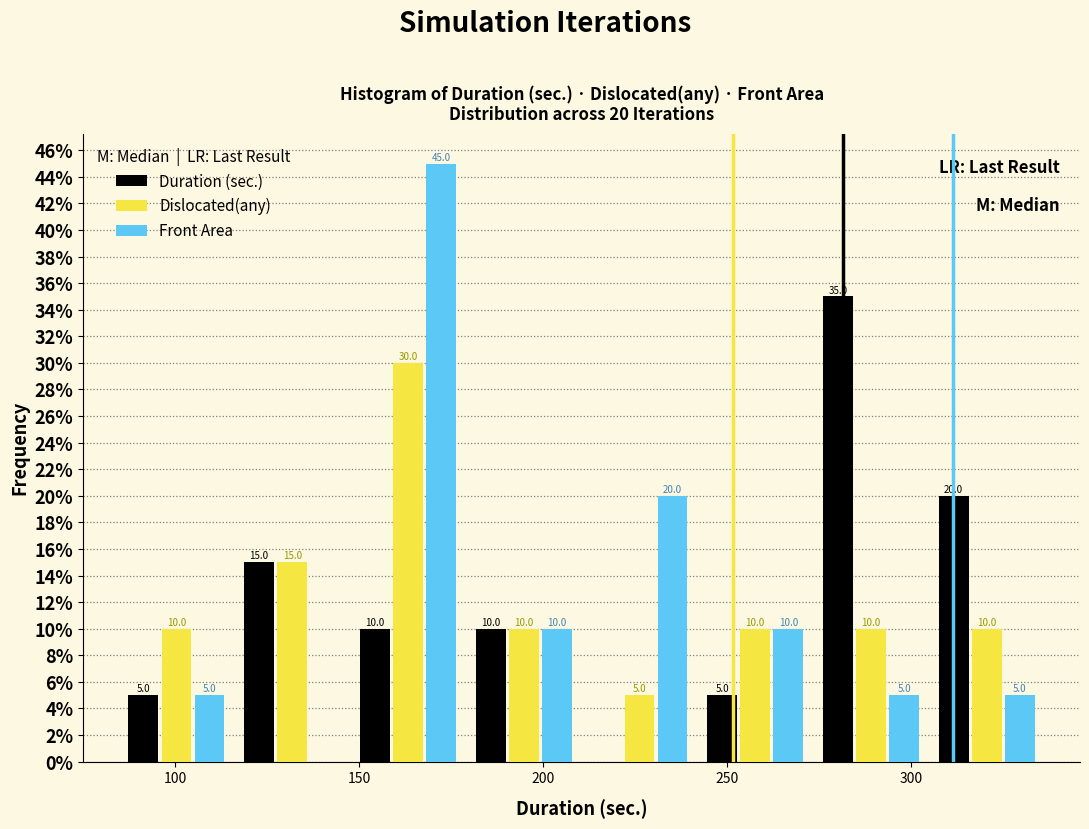

In the Duration (sec.) series, which range on the x-axis has the tallest bar?

275 to 305